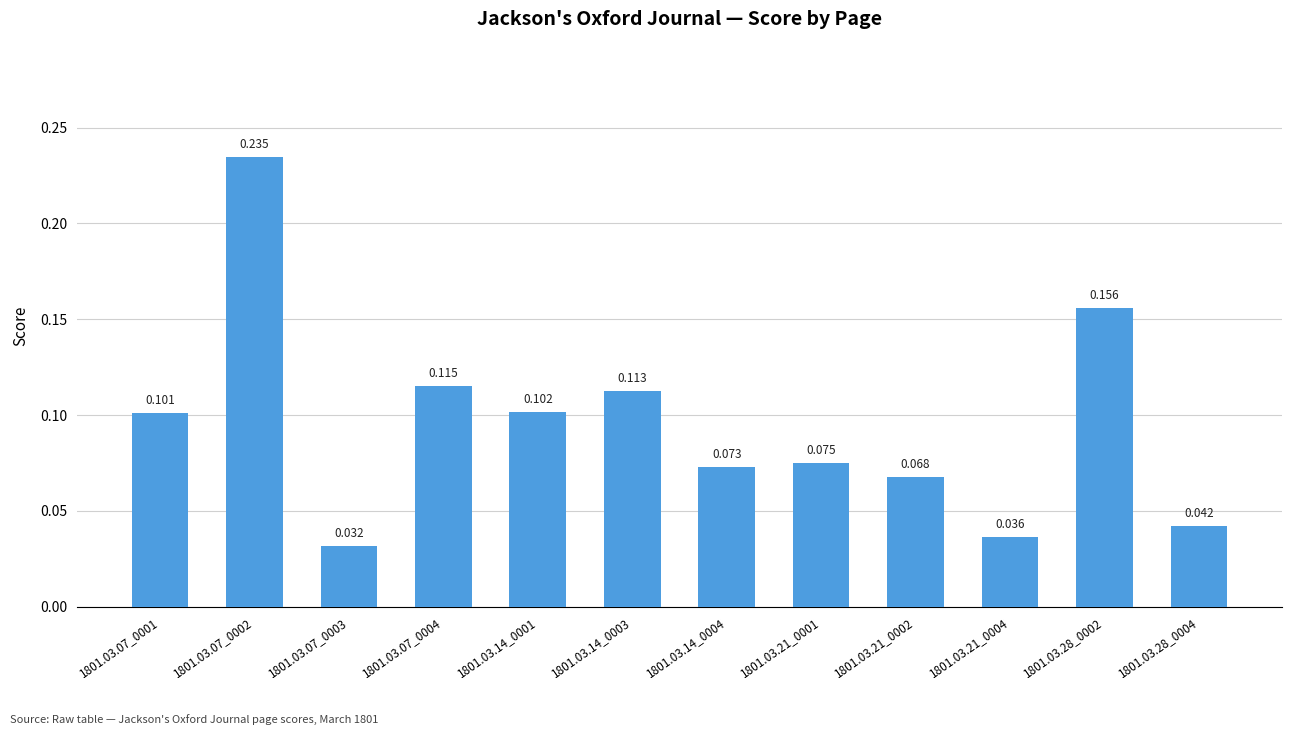

How many bars are there in total?

12